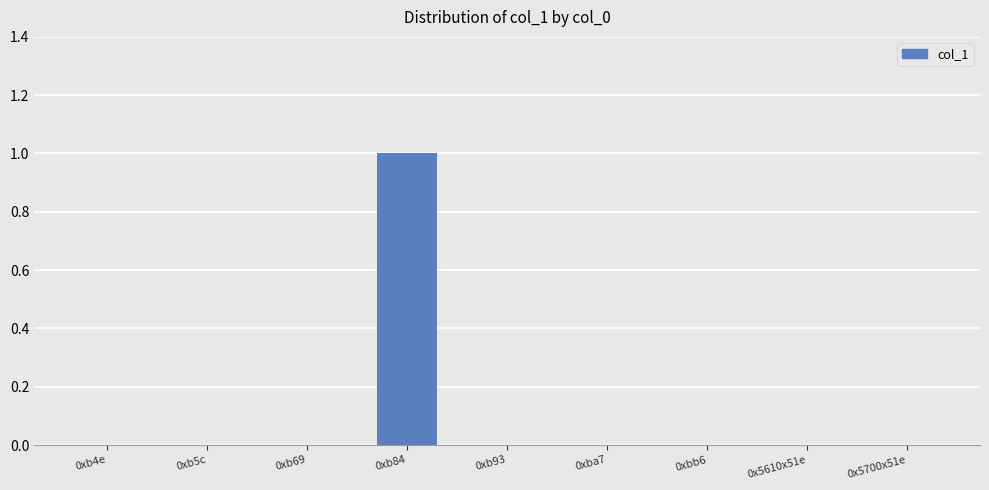

How many distinct data groups are displayed?

1